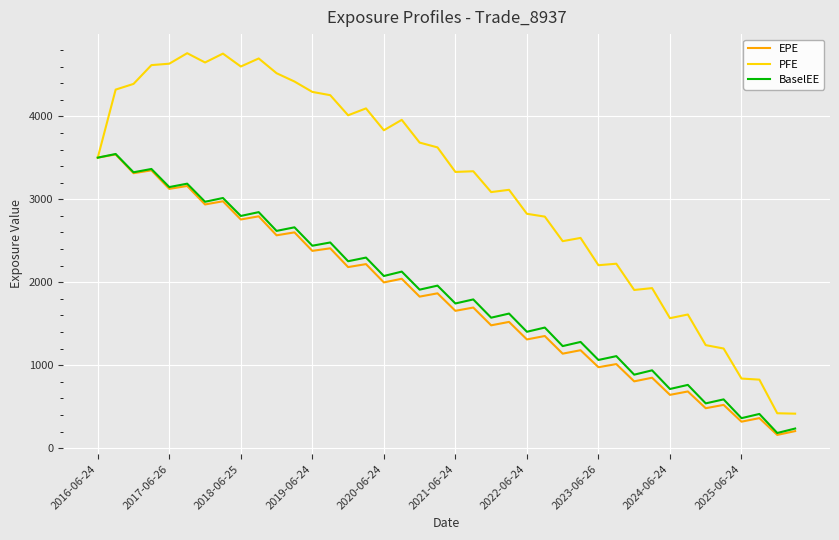

Which series has the largest total across all categories?

PFE